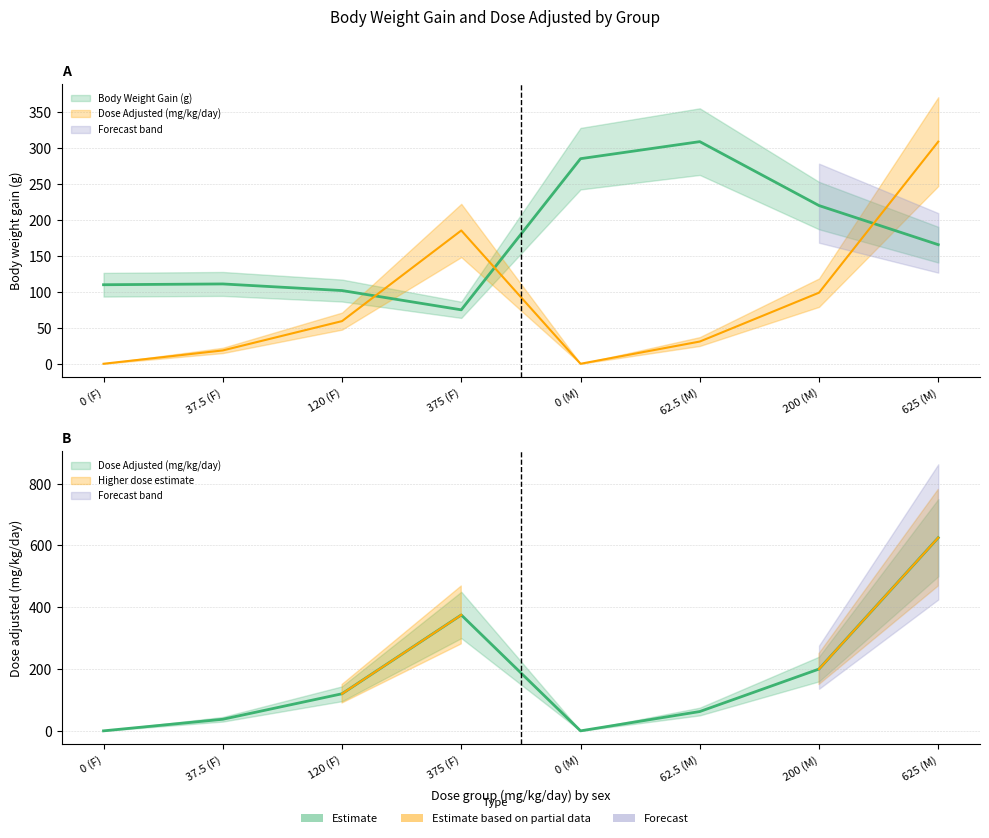

At 37.5 (F), list the series in order from largest to smallest.

Body Weight Gain (g), Dose Adjusted (mg/kg/day)